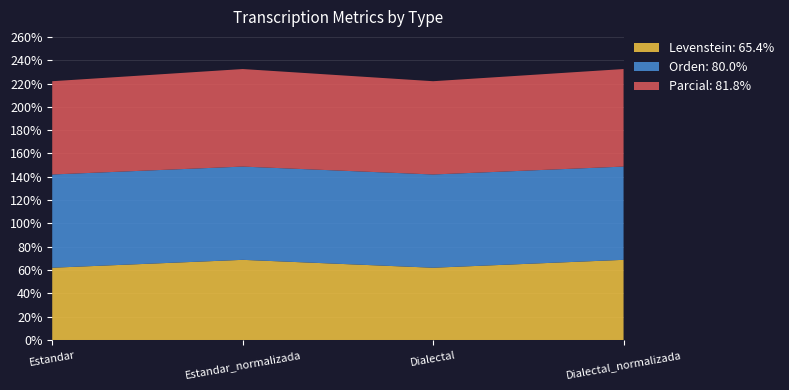

Reading left to right, transcribe all the data shown in this chart.

Levenstein: 62.0	68.8	62.0	68.8
Orden: 80.0	80.0	80.0	80.0
Parcial: 80.0	83.7	80.0	83.7